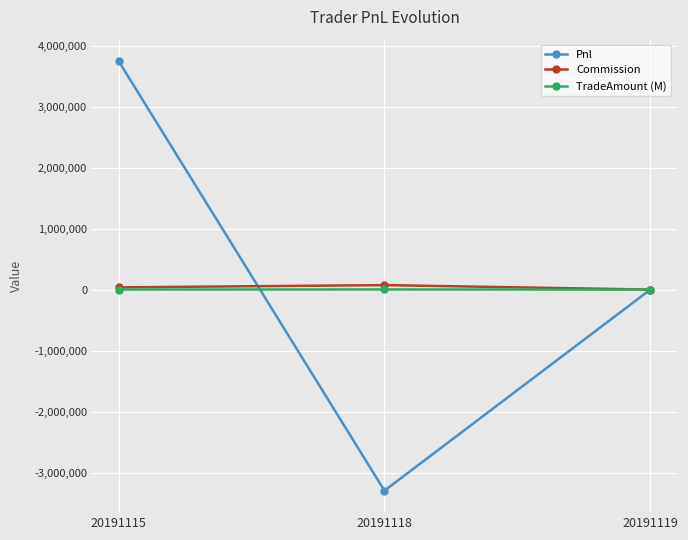

How many data points does each series have?

3